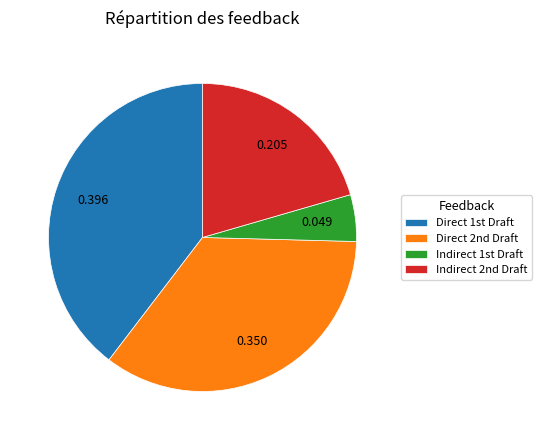

What is the smallest slice in the pie chart?

Indirect 1st Draft